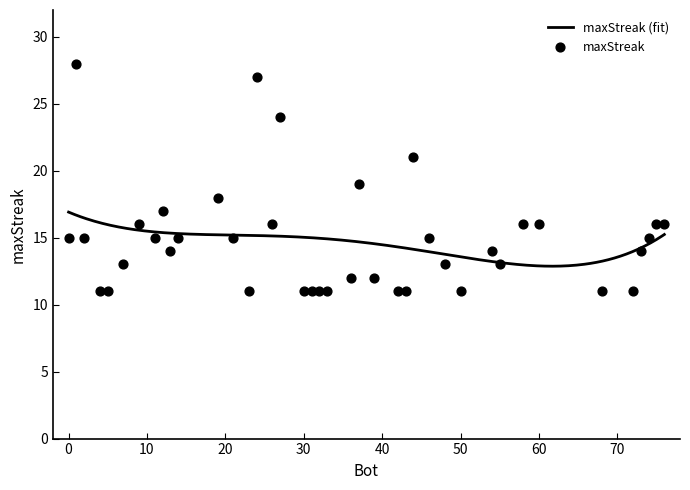

Between 74 and 2, which is larger?

74